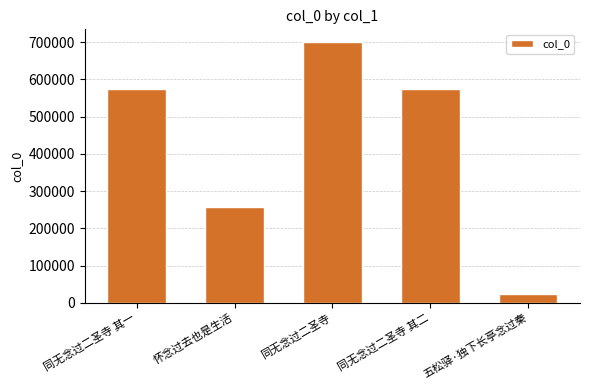

Is it true that the value at 同无念过二圣寺 其一 is 1013640?

False